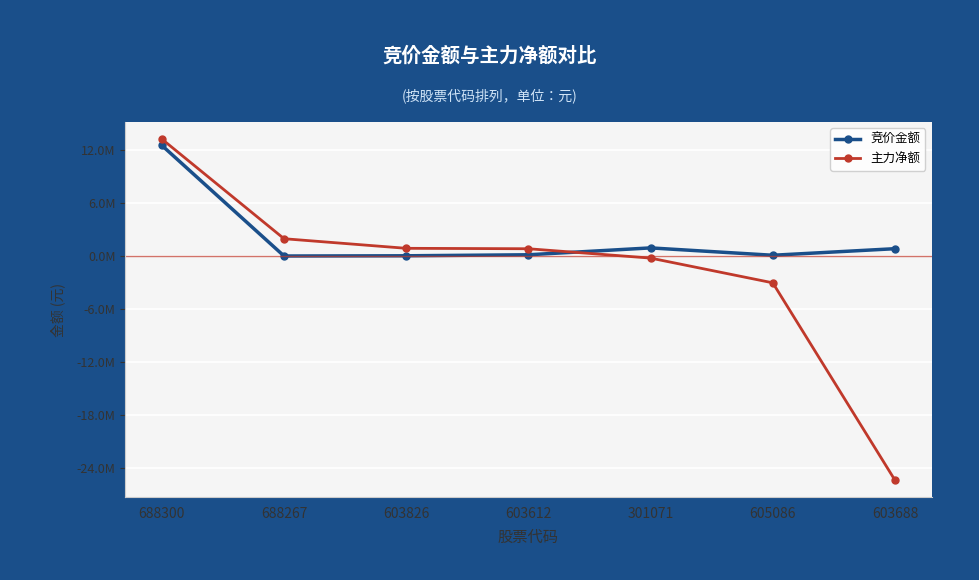

List the series in order of their peak value, lowest first.

竞价金额, 主力净额